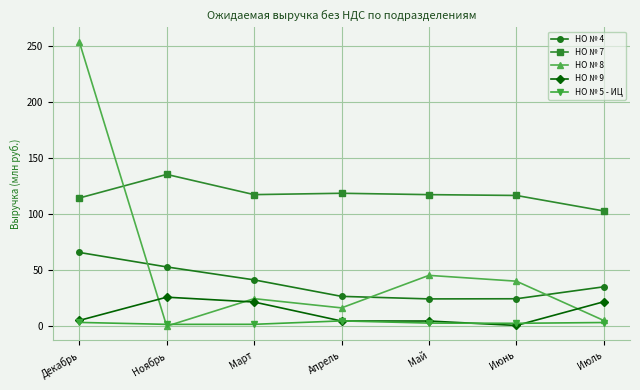

True or false: НО № 9 and НО № 7 intersect in this chart.

False